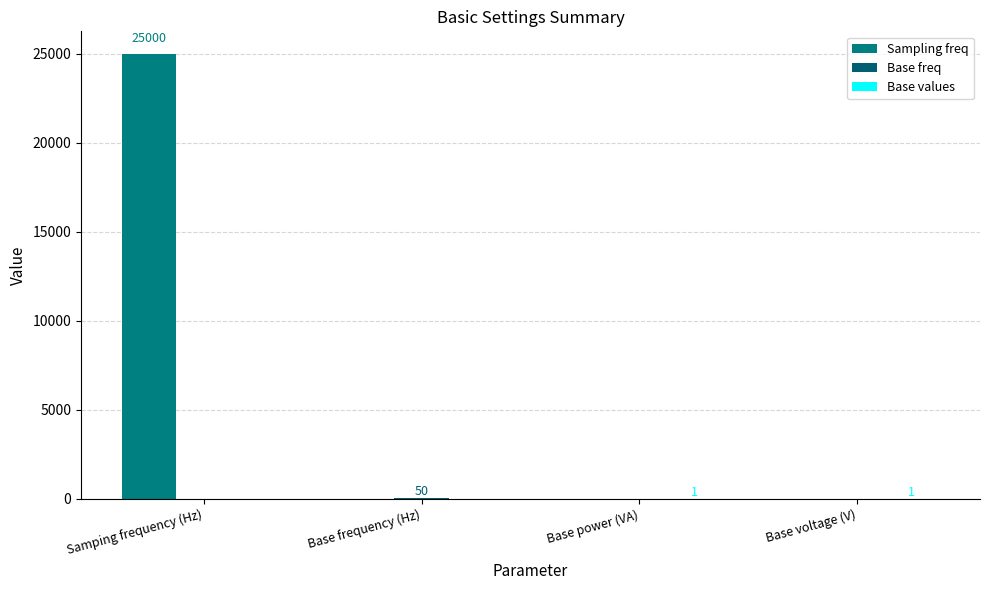

Are the bars horizontal?

No